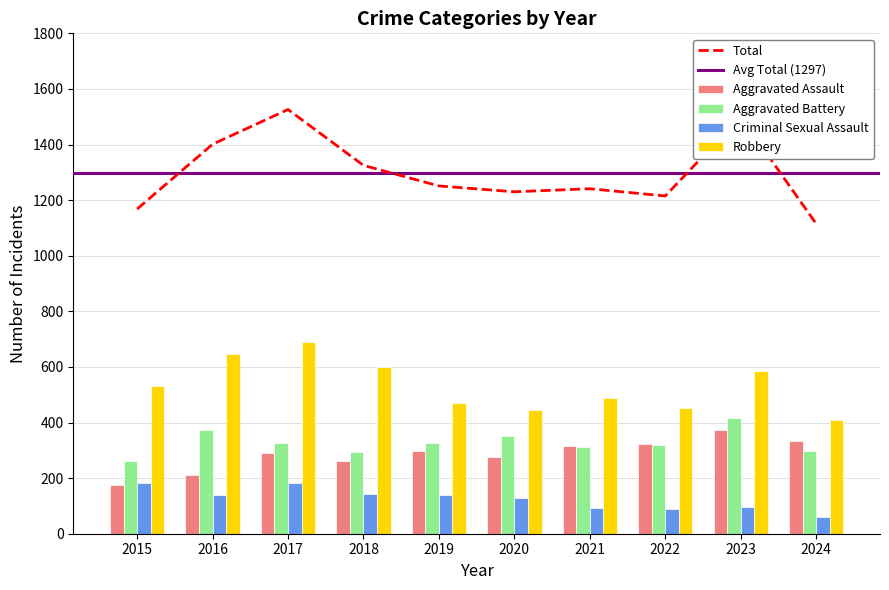

What is the difference between the maximum and minimum values in the Total series?

411